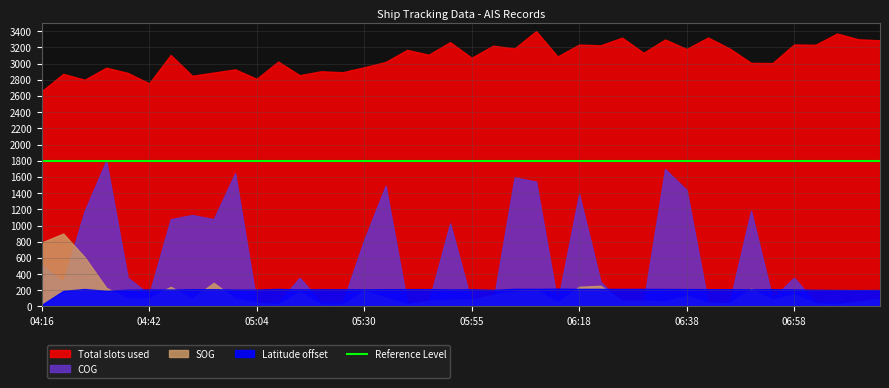

Is the value of SOG at 05:39 greater than the value of group at 07:08?

No